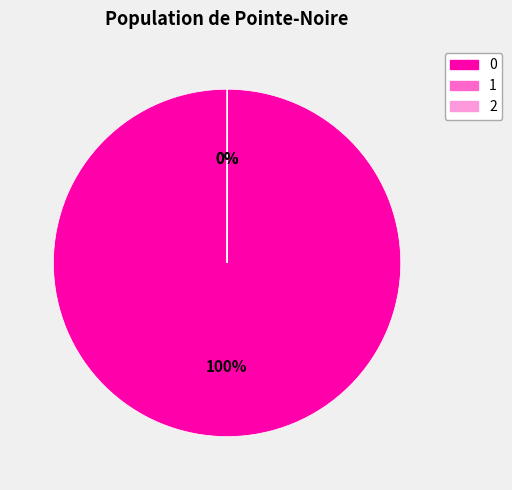

The 0 slice represents 89% of the pie. True or false?

False